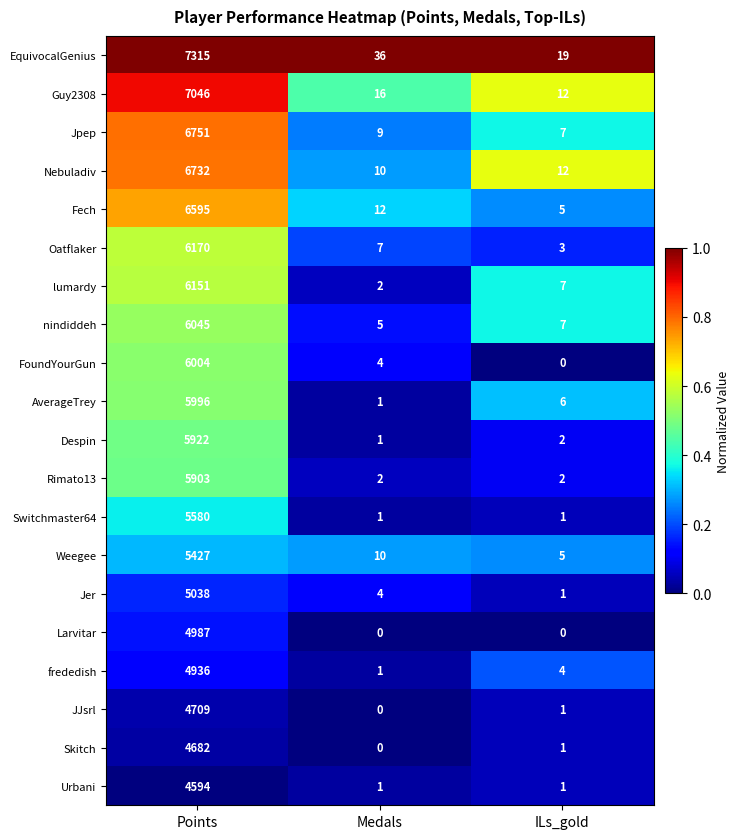

True or false: Nebuladiv has a value of 3 at ILs_gold.

False